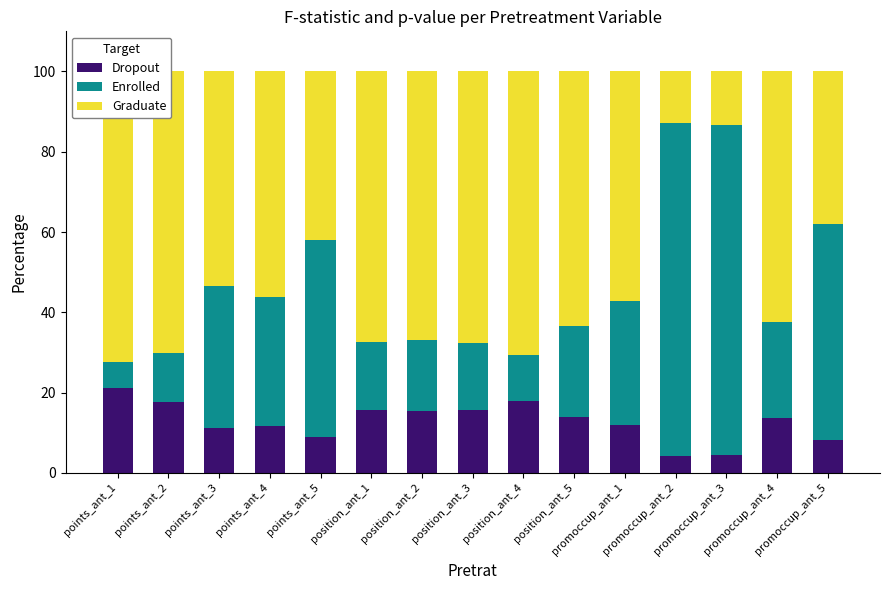

True or false: Dropout has a value of 24.5 at position_ant_2.

False